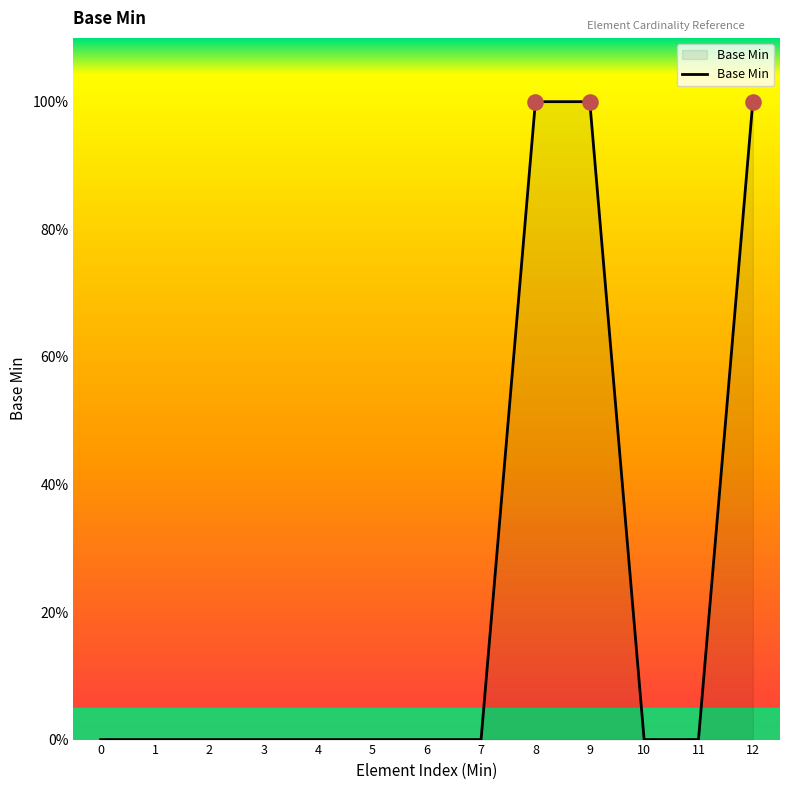

Which has a higher value, 6 or 1?

6